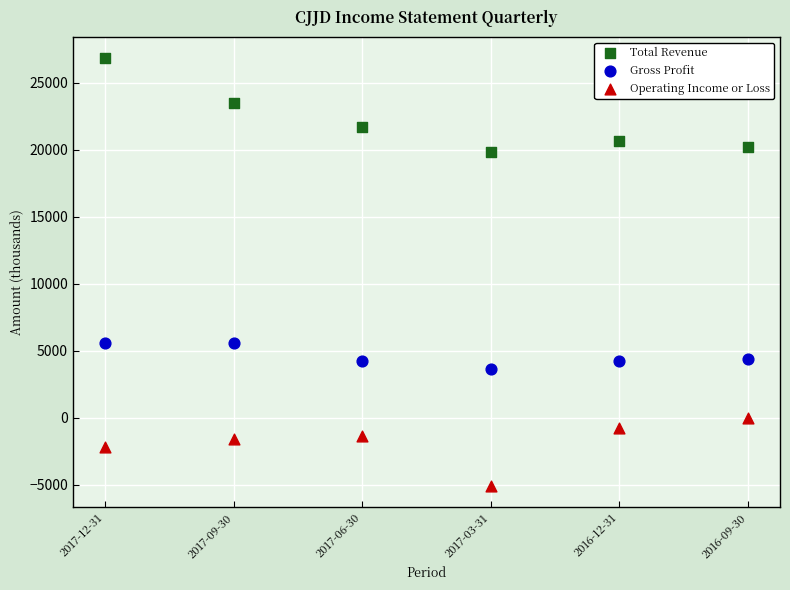

Which series contains the lowest Y value?

Operating Income or Loss